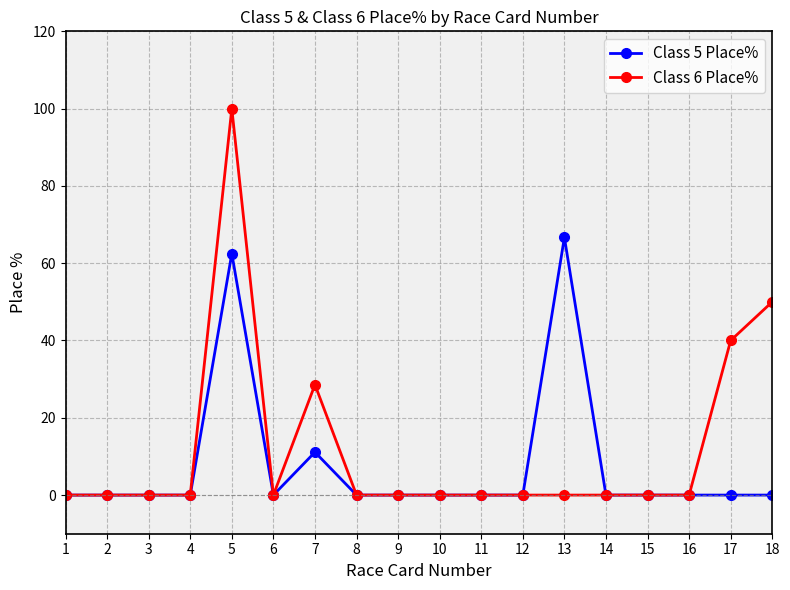

The value of Class 6 Place% at 14 is 0.0. True or false?

True